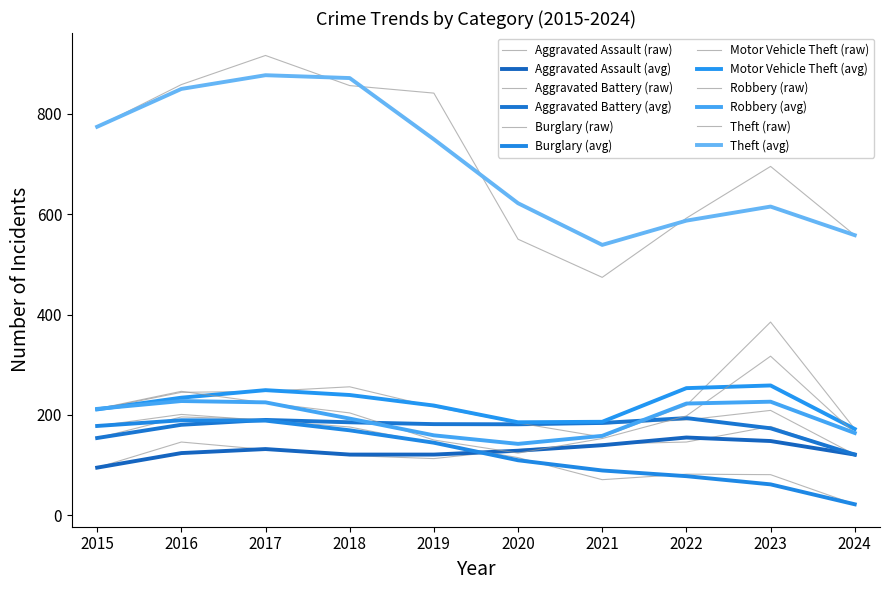

How many lines are shown in the chart?

12